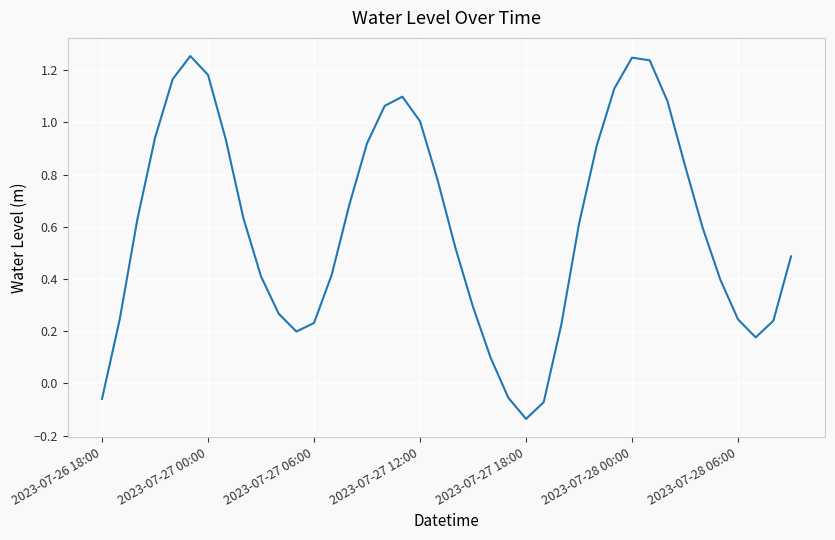

How many points are lower than both their immediate neighbors (excluding endpoints)?

3